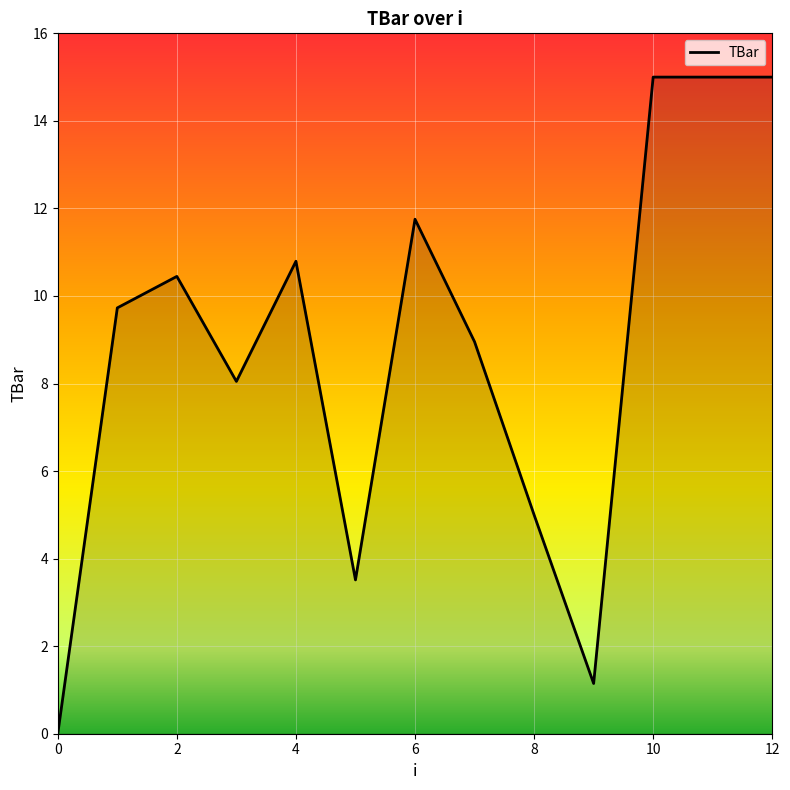

What is the difference between the maximum and minimum values?

15.0